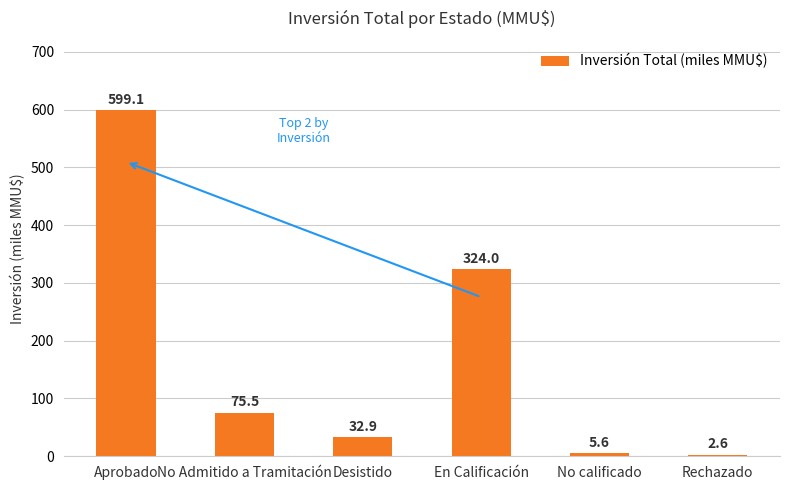

The chart shows a value of 17.9 at No Admitido a Tramitación. True or false?

False